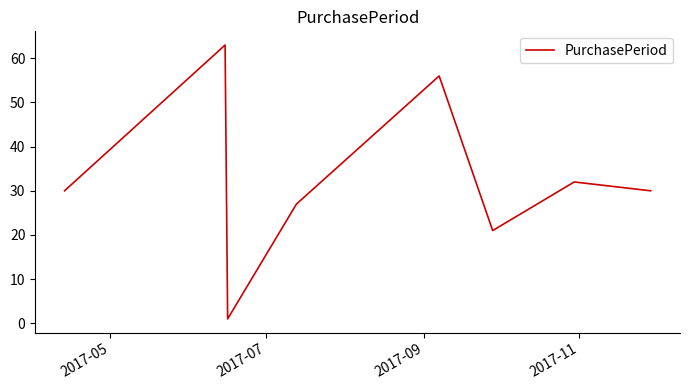

Reading right to left, what are all the values shown in this chart?

30	32	21	56	27	1	63	30